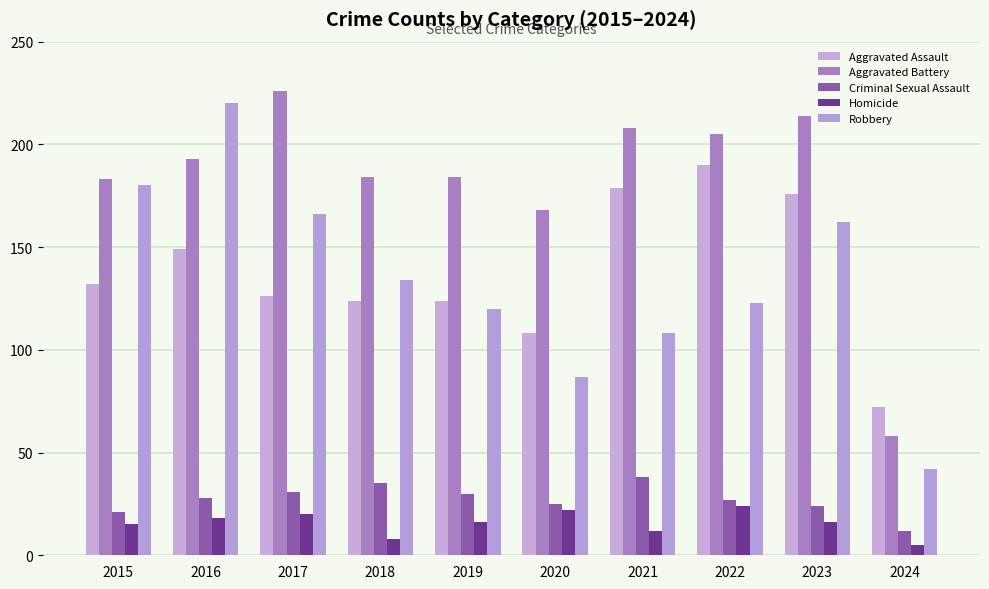

What is the spread (max minus min) of values at 2017?

206